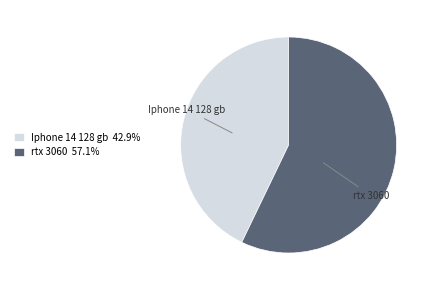

Does rtx 3060 57.1% account for over 50% of the chart?

Yes